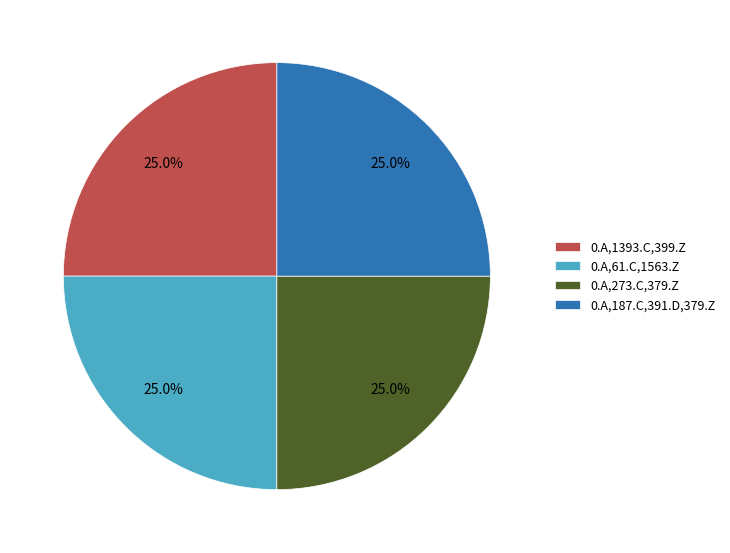

How many slices are in this pie chart?

4